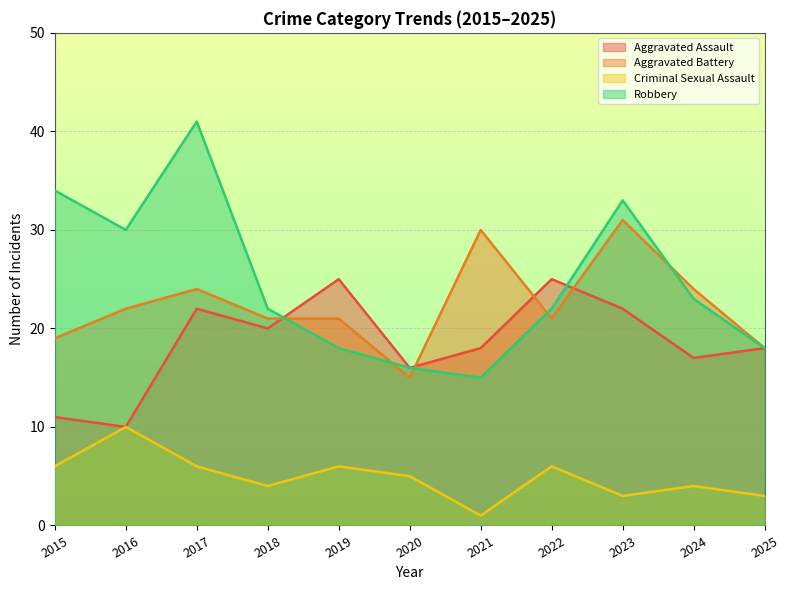

What is the value of the Robbery point at the 4th from the left?

22